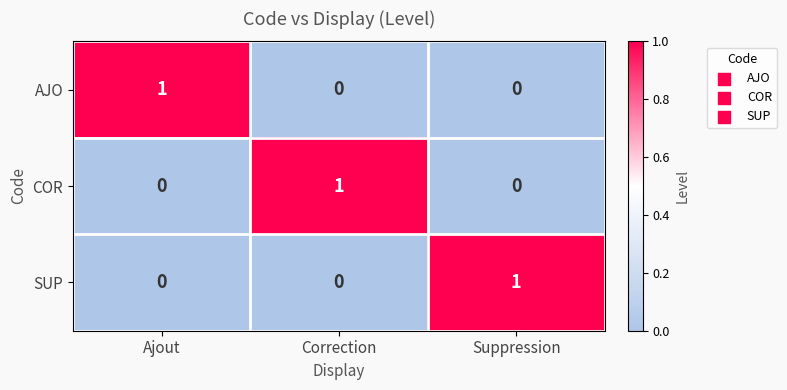

True or false: COR has a value of 0 at Ajout.

True